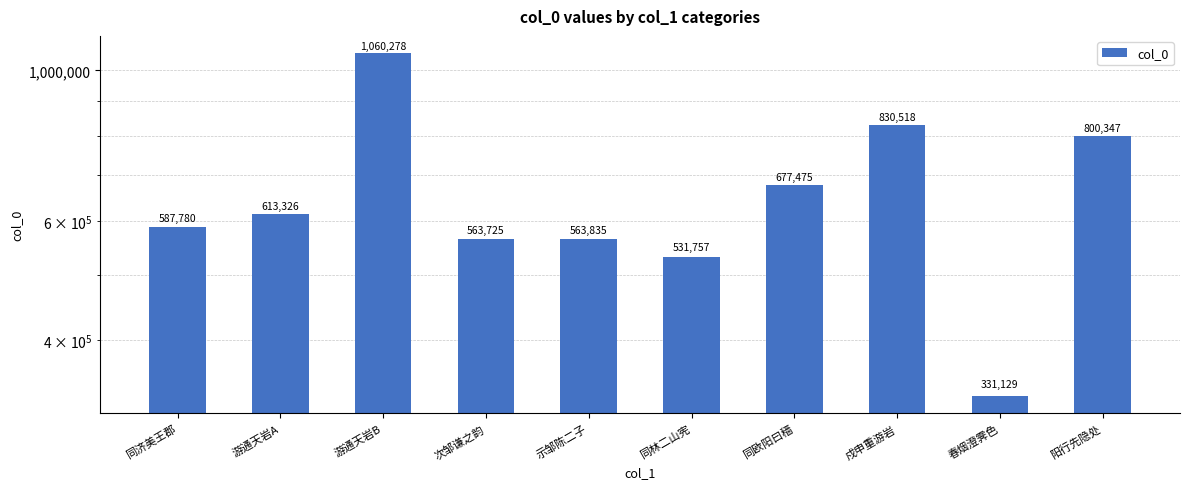

The chart shows a value of 216507 at 同济美王郡. True or false?

False